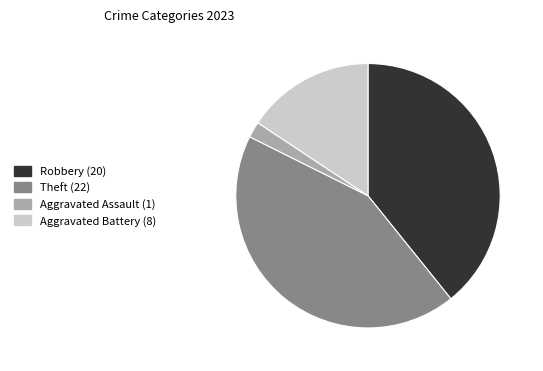

Is there any slice that represents more than half of the pie?

No